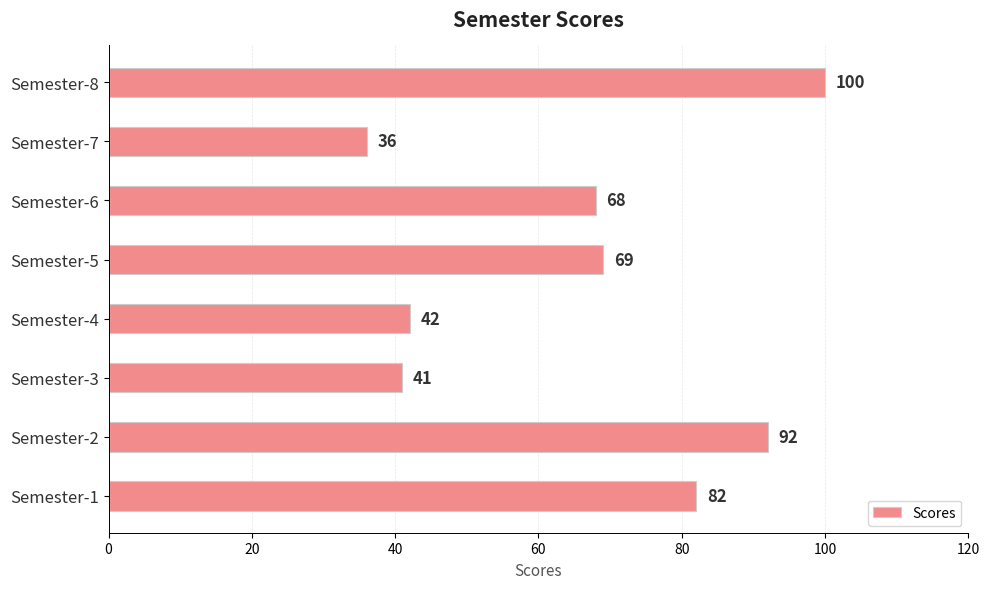

What is the difference between the maximum and minimum values?

64